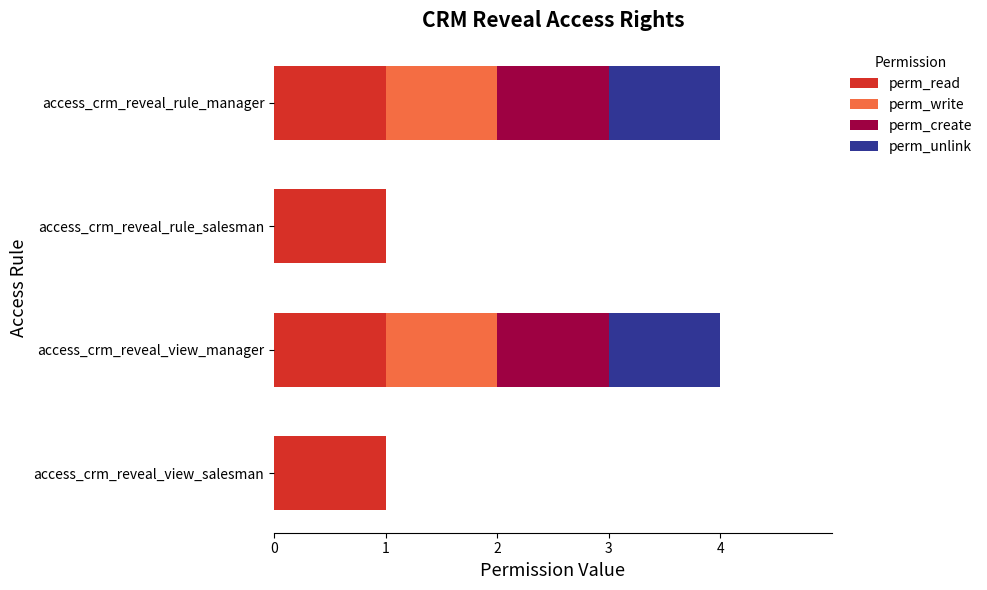

How many distinct data groups are displayed?

4